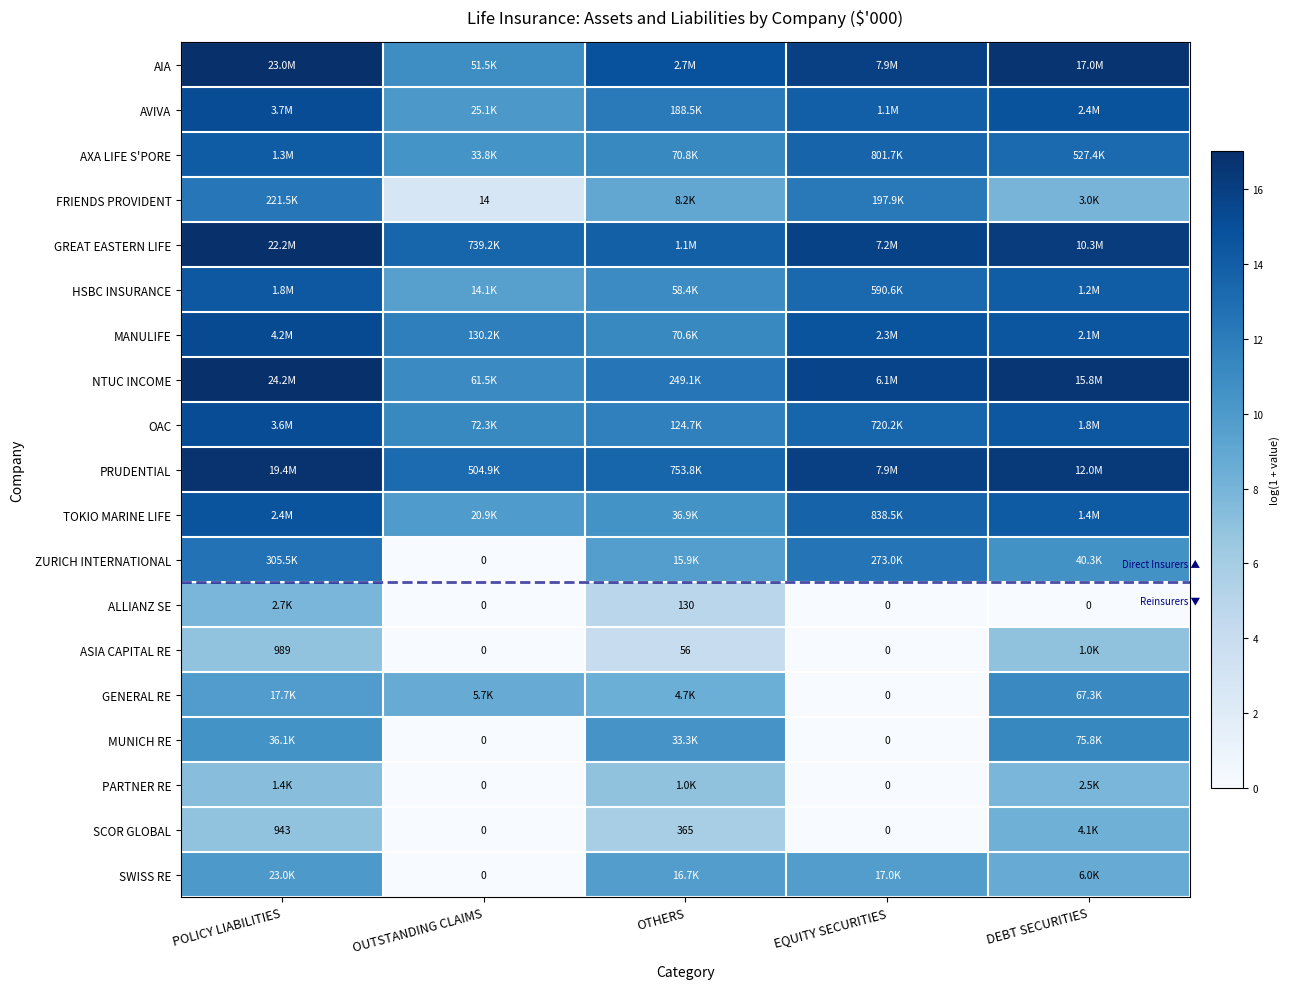

The value of SWISS RE at EQUITY SECURITIES is 4.7. True or false?

False